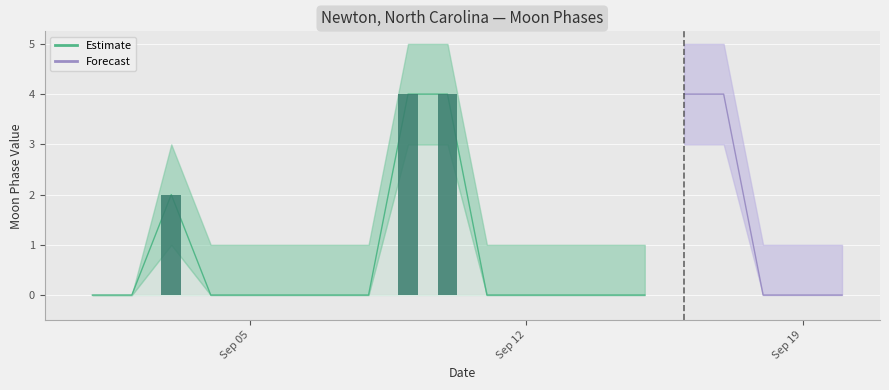

Which category has the lowest value across all series?

2022-09-01